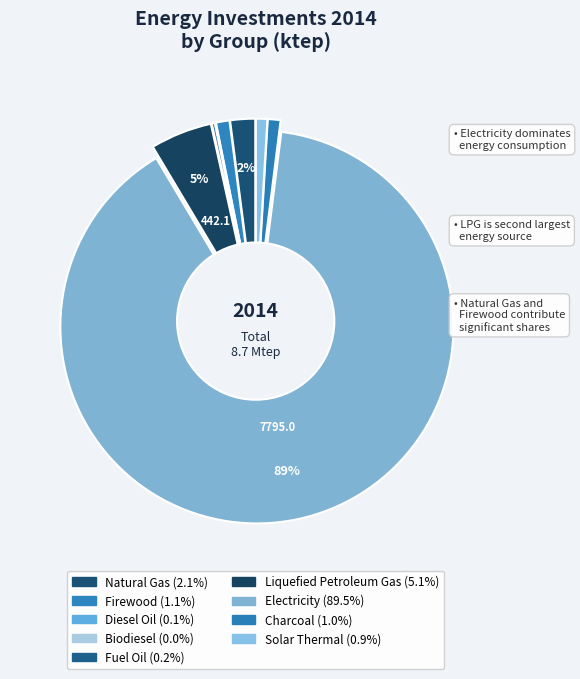

How many slices are in this pie chart?

9